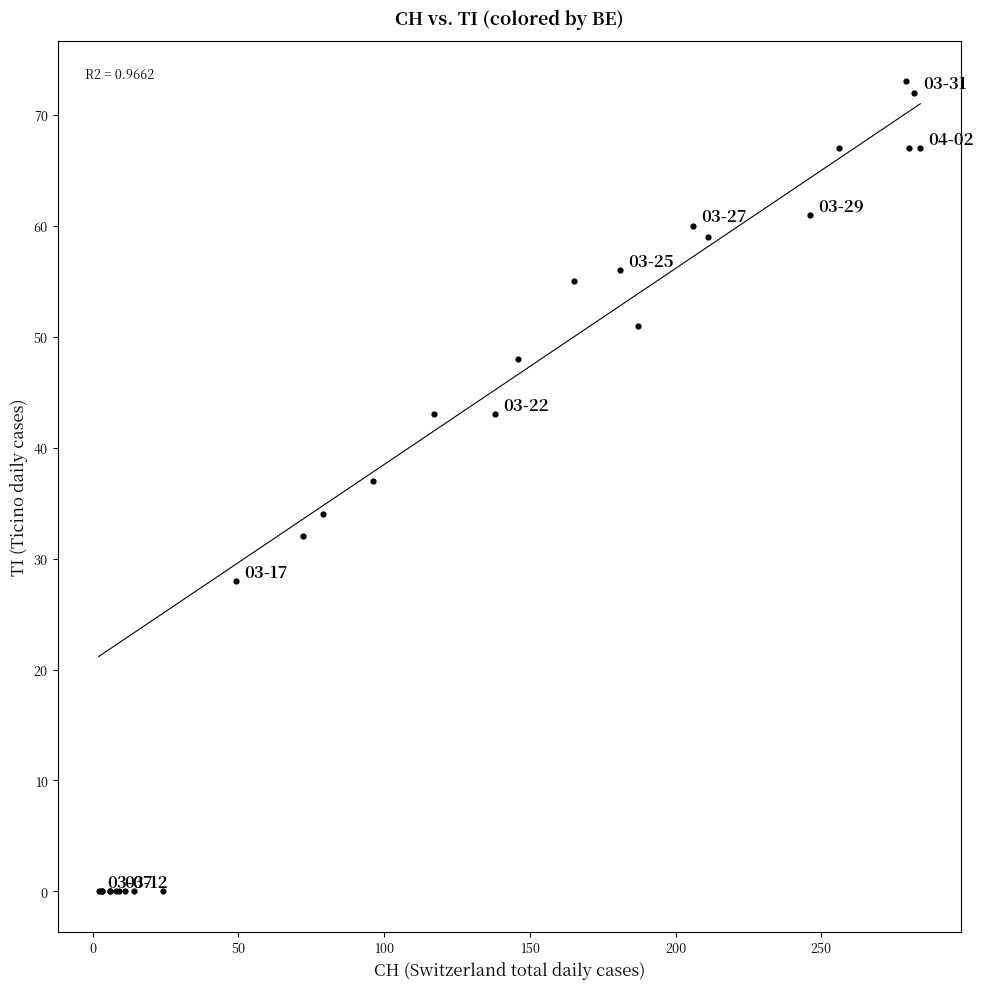

What Y value in the scatter plot is closest to 36?

37